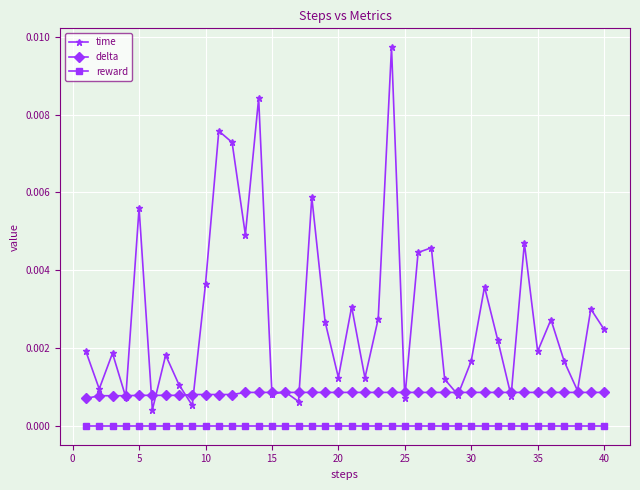

Rank the series by their maximum value, from lowest to highest.

reward, delta, time